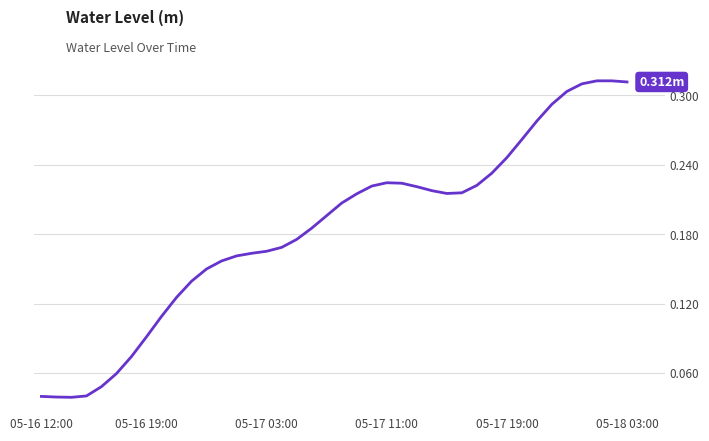

How many lines are shown in the chart?

1